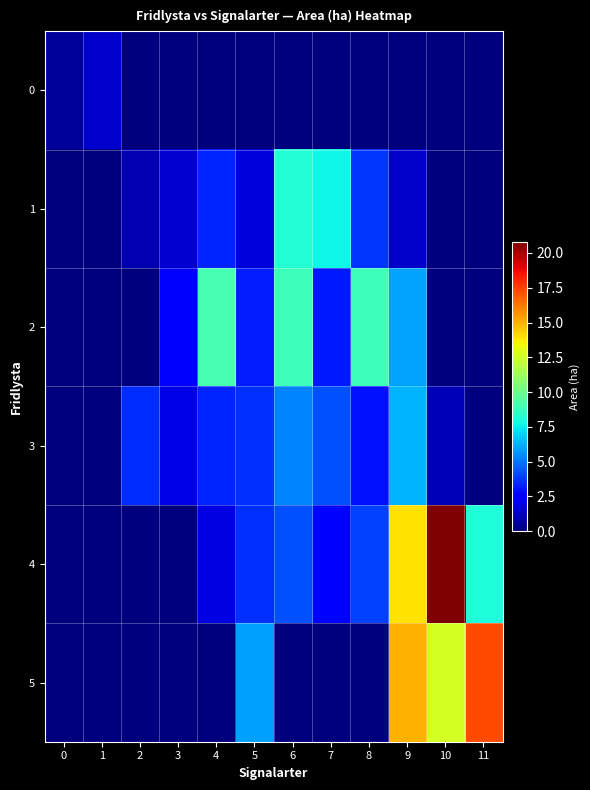

Reading right to left, what are all the values shown in this chart?

0: 11=0.0	10=0.0	9=0.0	8=0.0	7=0.0	6=0.0	5=0.0	4=0.0	3=0.0	2=0.0	1=1.4	0=0.5
1: 11=0.0	10=0.0	9=1.3	8=3.7	7=7.7	6=8.2	5=1.7	4=3.4	3=1.5	2=0.9	1=0.0	0=0.0
2: 11=0.0	10=0.0	9=6.0	8=8.8	7=3.1	6=8.8	5=3.2	4=9.1	3=2.4	2=0.0	1=0.0	0=0.0
3: 11=0.0	10=1.0	9=6.3	8=3.0	7=4.3	6=5.3	5=3.6	4=3.4	3=1.9	2=3.5	1=0.0	0=0.0
4: 11=8.0	10=20.8	9=13.9	8=3.9	7=2.5	6=4.3	5=3.6	4=1.8	3=0.0	2=0.0	1=0.0	0=0.0
5: 11=17.3	10=12.6	9=15.0	8=0.0	7=0.0	6=0.0	5=5.9	4=0.0	3=0.0	2=0.0	1=0.0	0=0.0